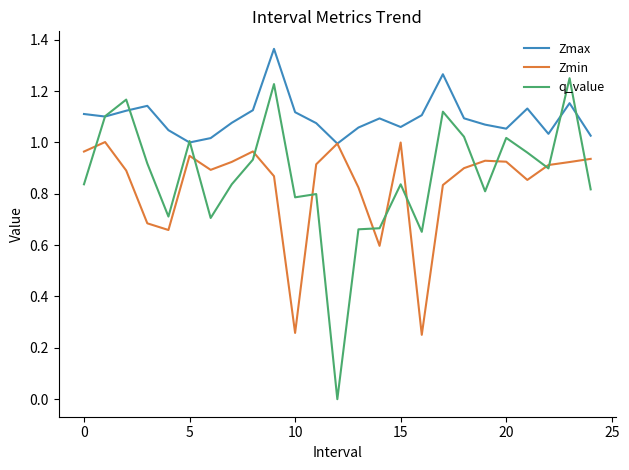

Which series has the largest range (max minus min)?

q_value